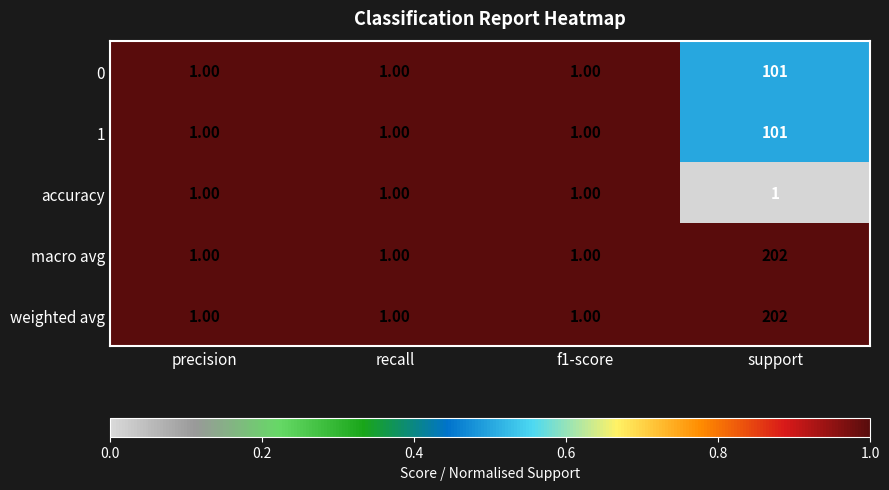

Which label corresponds to the largest value in the chart?

support